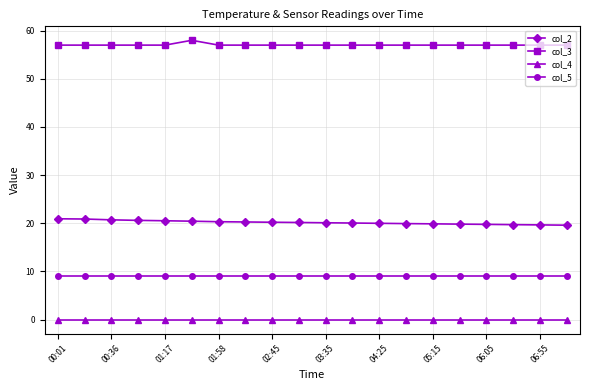

What is the highest value of the col_5 series?

9.0